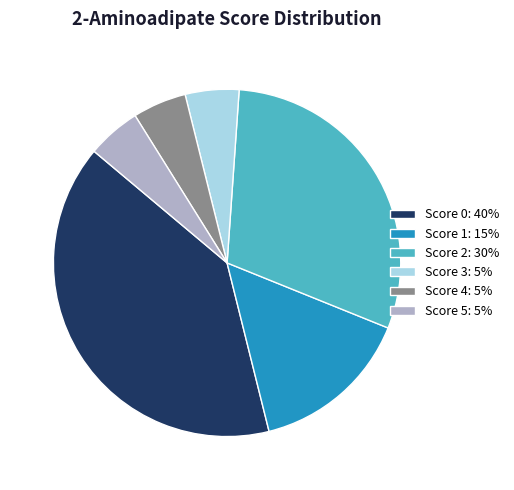

Is there any slice that represents more than half of the pie?

No